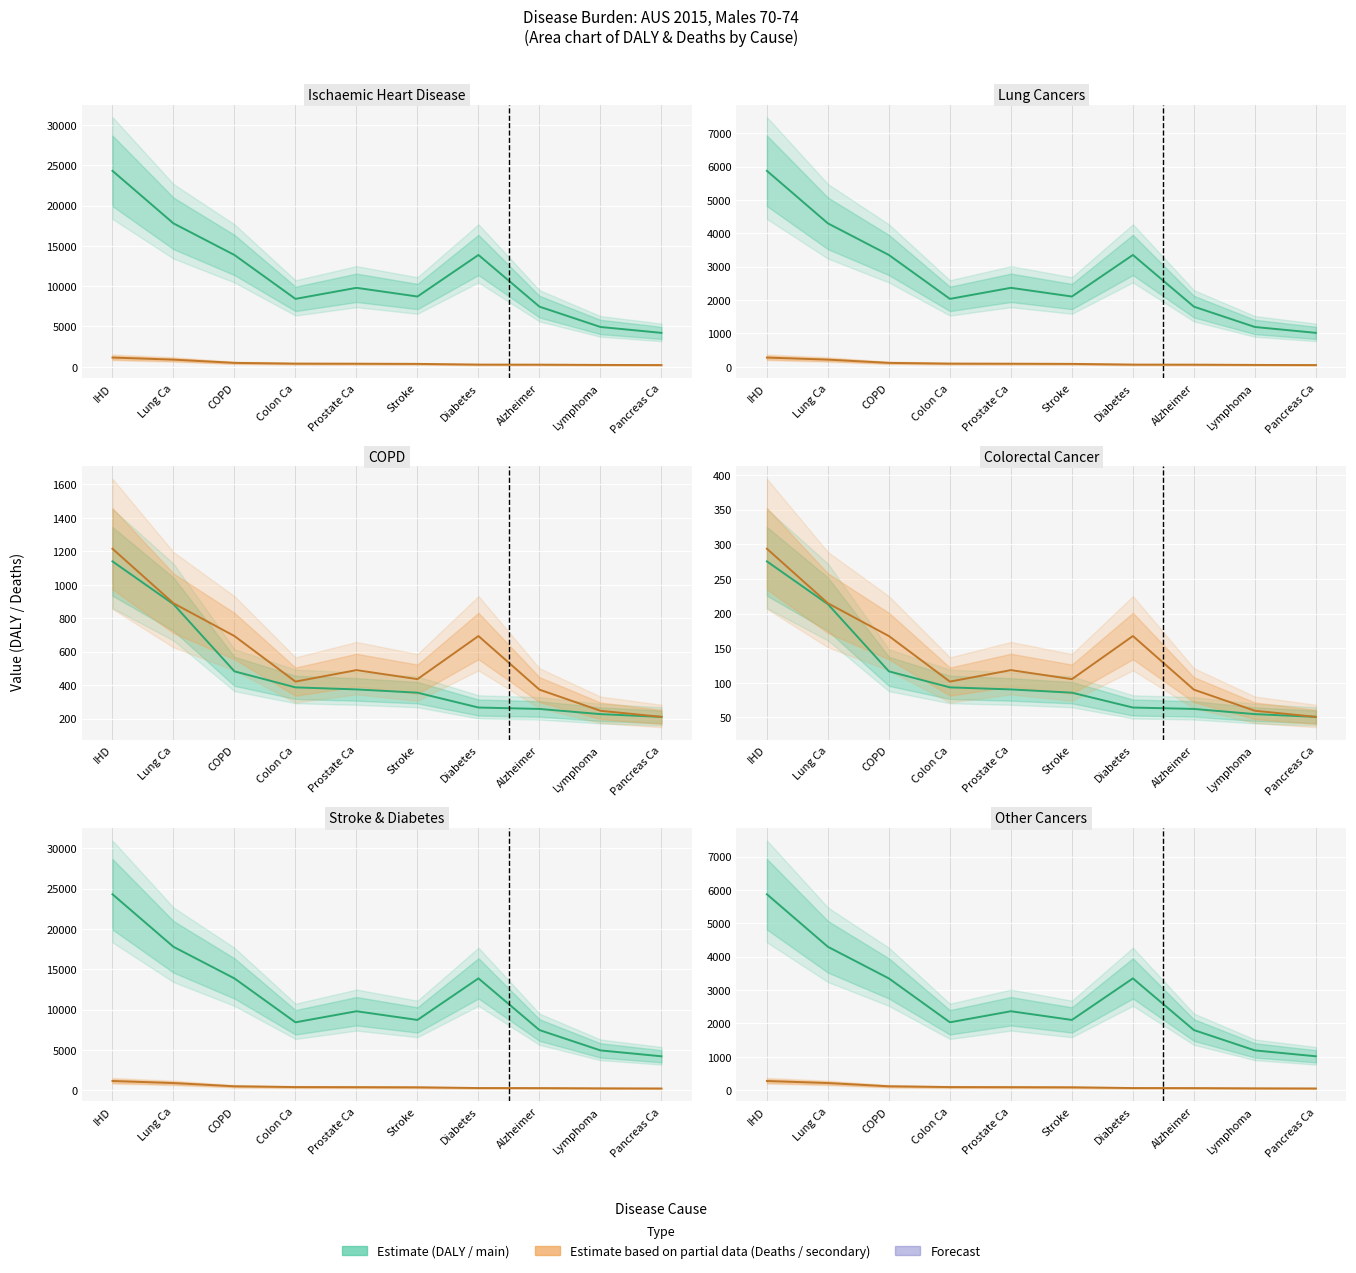

True or false: Estimate based on partial data has more than 0 points higher than both neighbors.

False